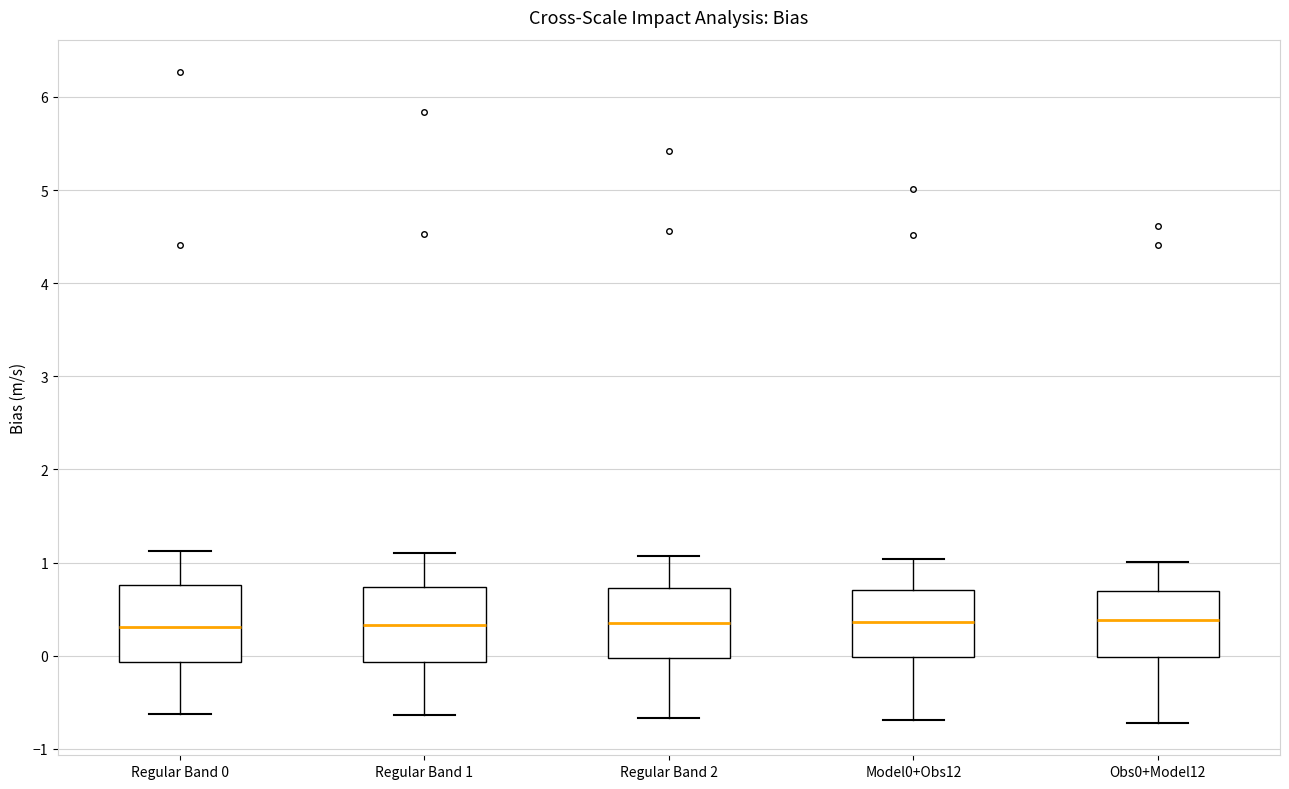

Reading left to right, transcribe this box plot: for each box, give where its median line is, the range the box spans, and where its two whiskers end, as read against the y-axis. The values are not printed on the chart, so give them approximately, as read against the axis.

Regular Band 0: median 0.3, box -0.1 to 0.8, whiskers -0.6 to 1.1
Regular Band 1: median 0.3, box -0.1 to 0.7, whiskers -0.6 to 1.1
Regular Band 2: median 0.4, box 0.0 to 0.7, whiskers -0.7 to 1.1
Model0+Obs12: median 0.4, box 0.0 to 0.7, whiskers -0.7 to 1.0
Obs0+Model12: median 0.4, box 0.0 to 0.7, whiskers -0.7 to 1.0